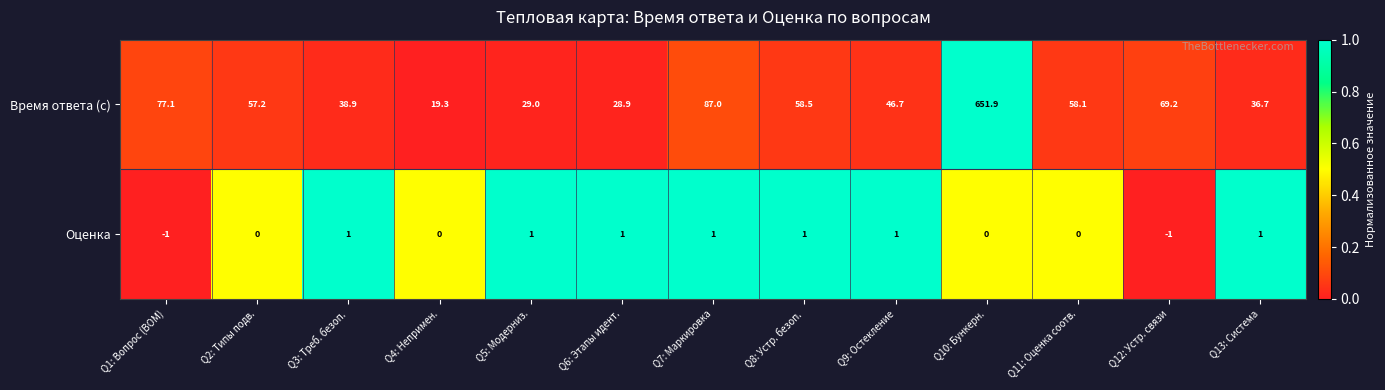

What is the difference between the maximum and minimum values in the Время ответа (с) series?

632.6